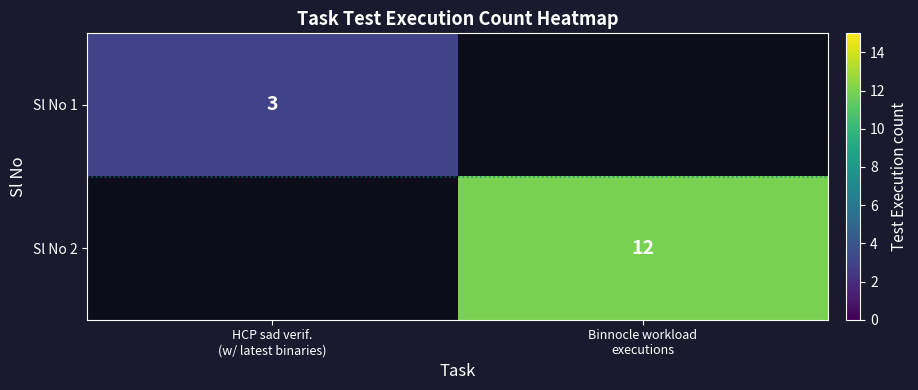

The value of Sl No 2 at Binnocle workload executions is 12.0. True or false?

True